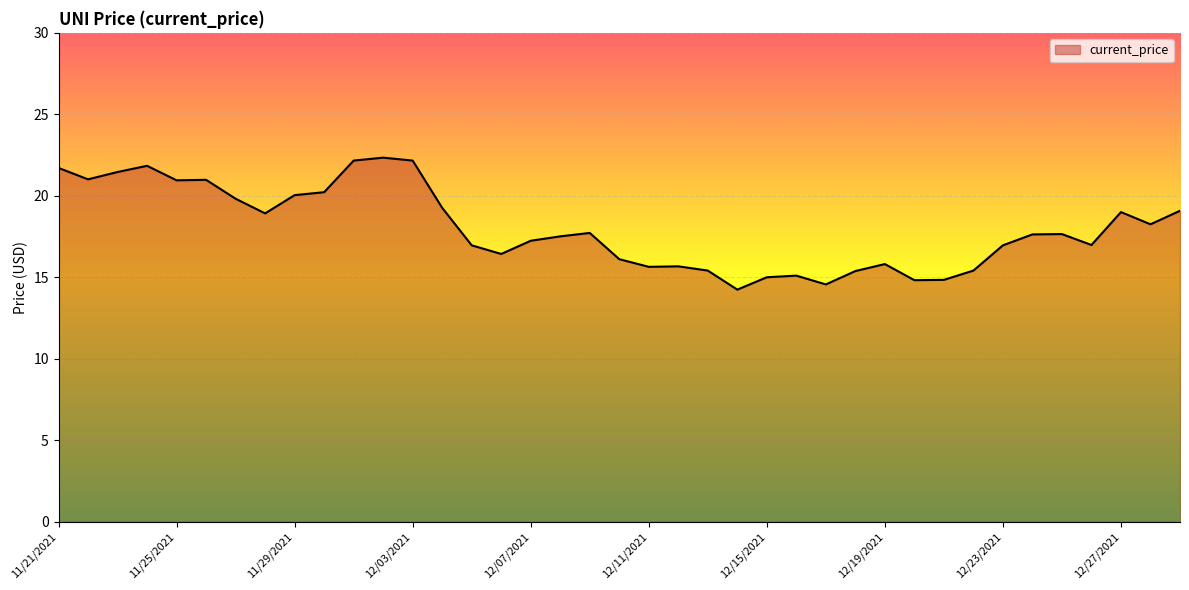

What is the greatest value displayed?

22.3